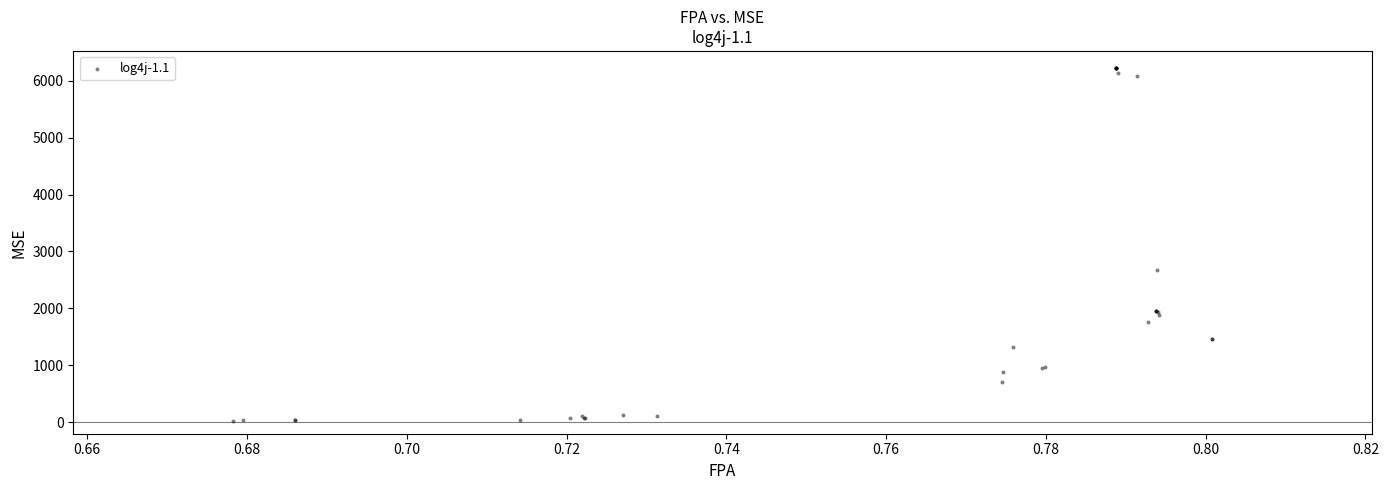

What Y value in the scatter plot is closest to 3126?

2677.0